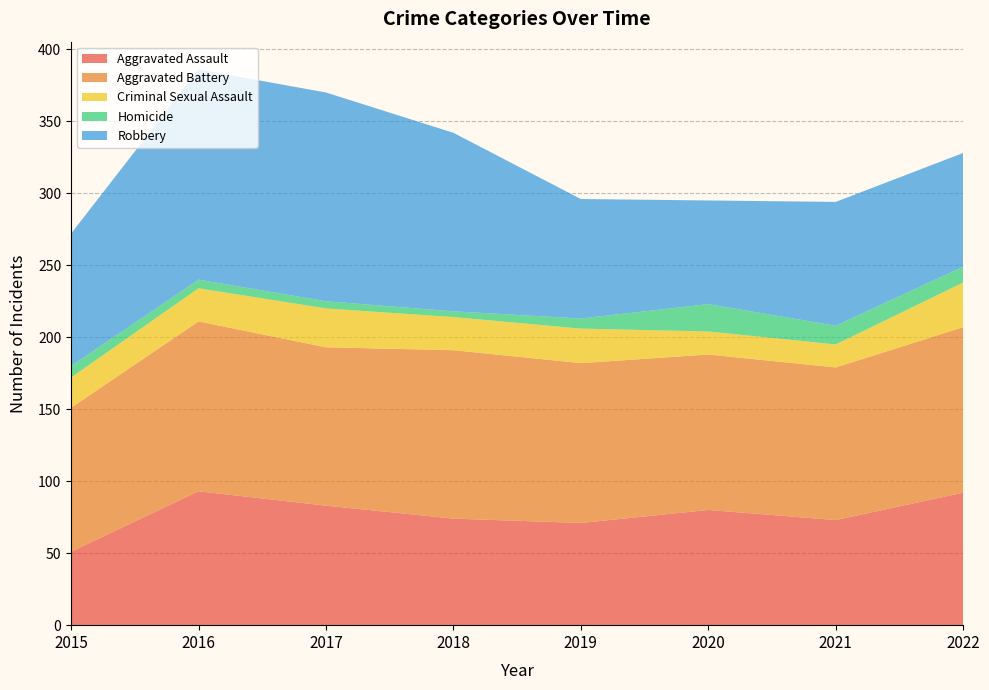

Reading left to right, what are all the values shown in this chart?

Aggravated Assault: 51	93	83	74	71	80	73	92
Aggravated Battery: 100	118	110	117	111	108	106	115
Criminal Sexual Assault: 21	23	27	23	24	16	16	31
Homicide: 8	6	5	4	7	19	13	11
Robbery: 92	146	145	124	83	72	86	79